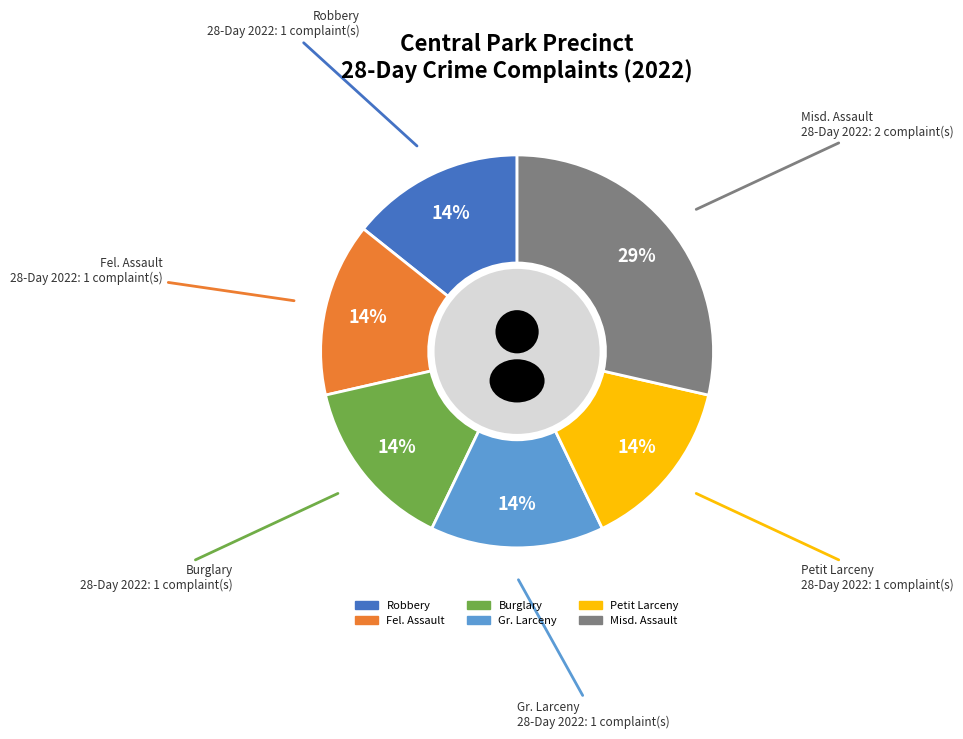

Which slice is the smallest?

Fel. Assault